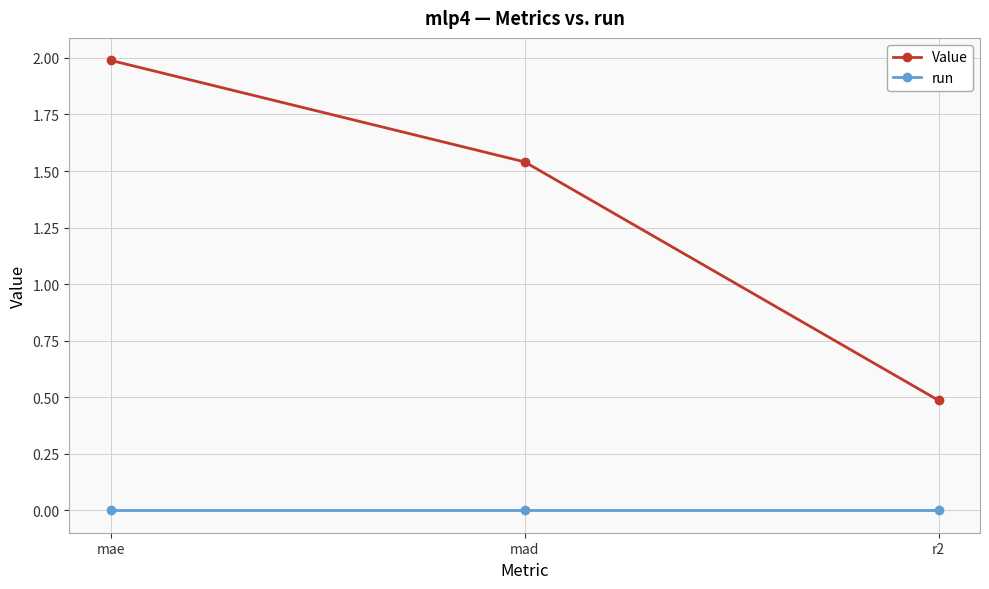

Between mae and mad, which series saw the biggest shift?

Value